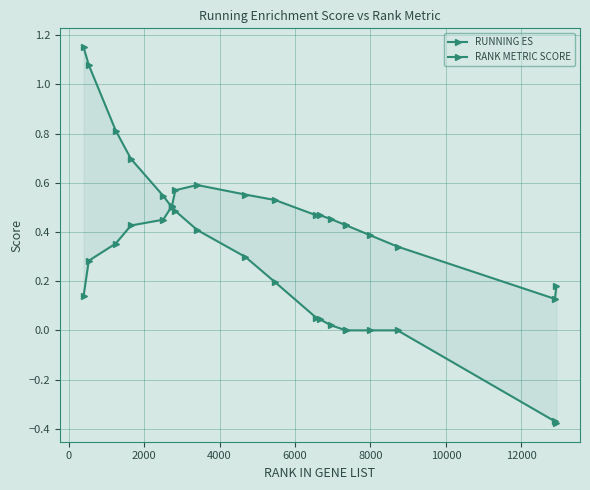

Is the value of RUNNING ES at 10 greater than the value of RANK METRIC SCORE at 11?

Yes